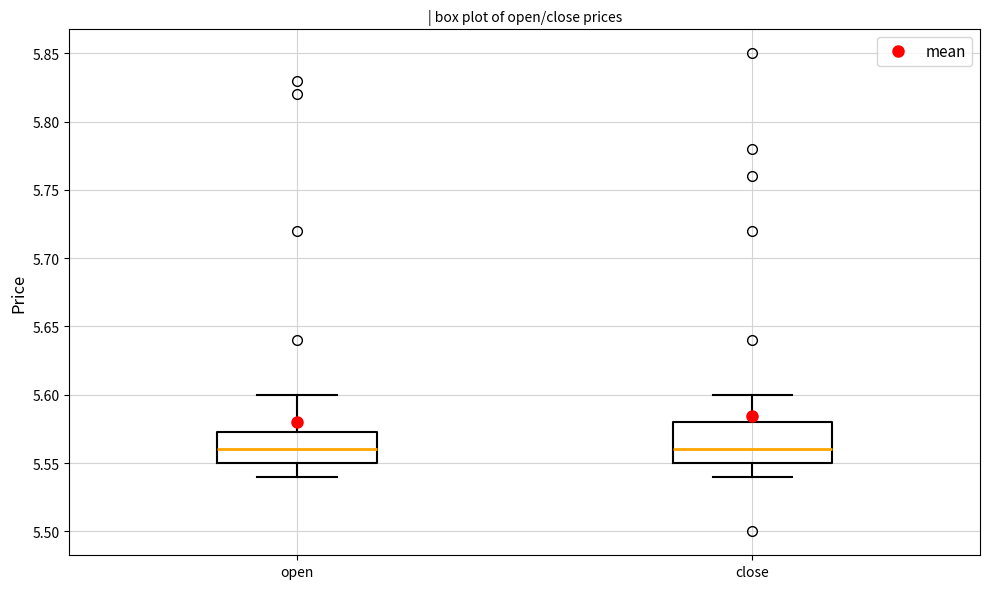

Comparing the boxes themselves (not the whiskers), which one is the tallest?

close